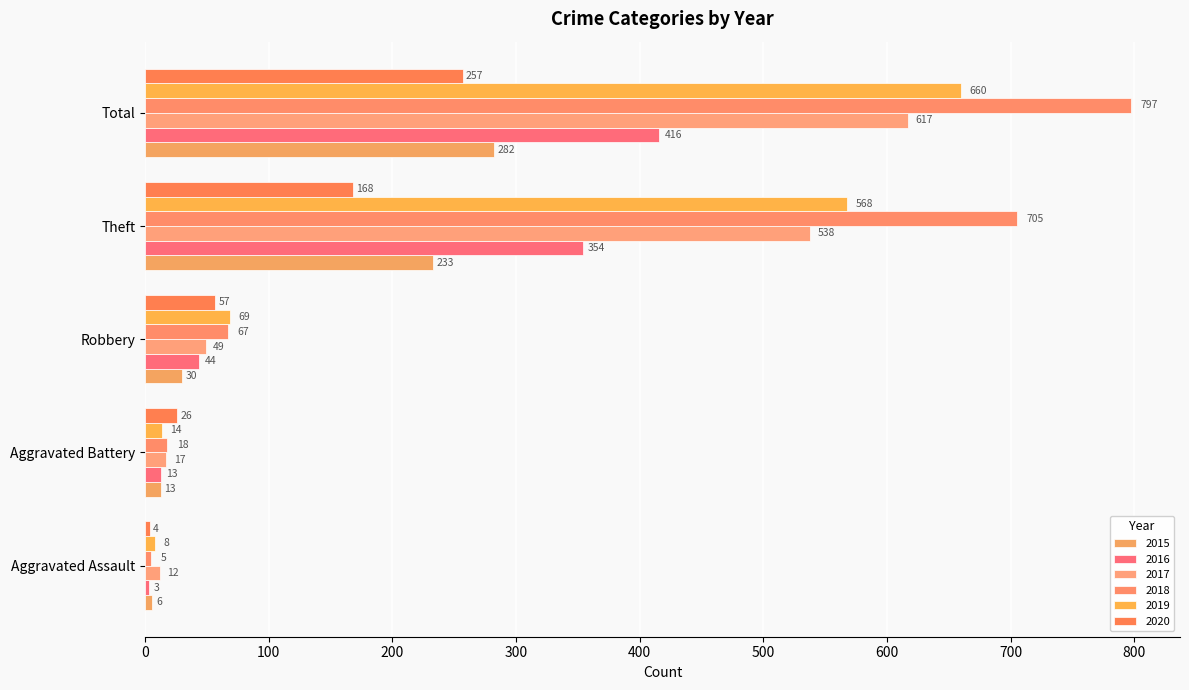

What is the spread (max minus min) of values at Aggravated Assault?

9